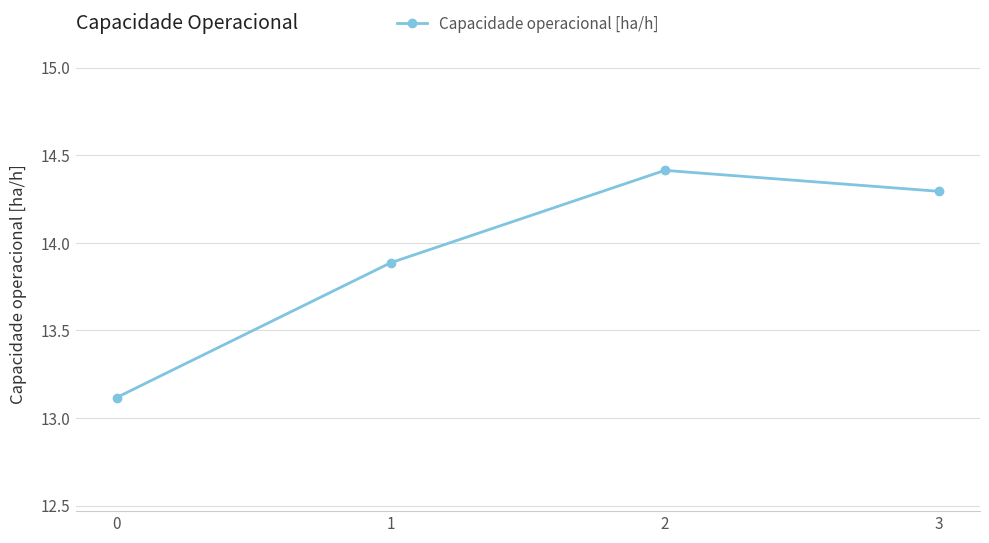

What is the maximum value shown in the chart?

14.4